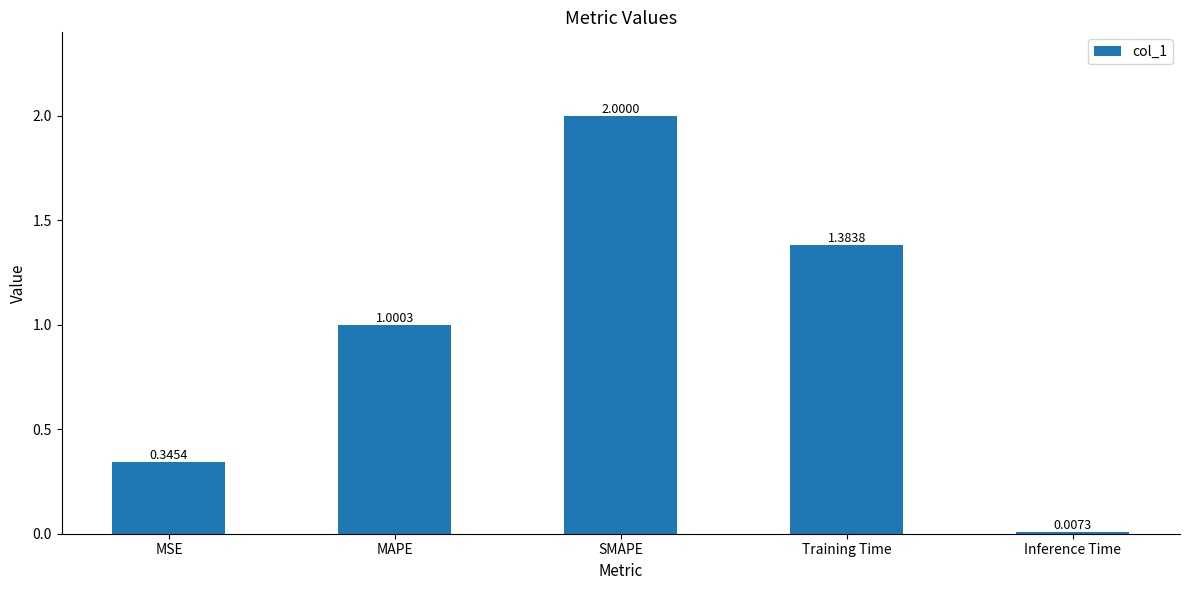

Where is the data nearest to the value 1?

MAPE